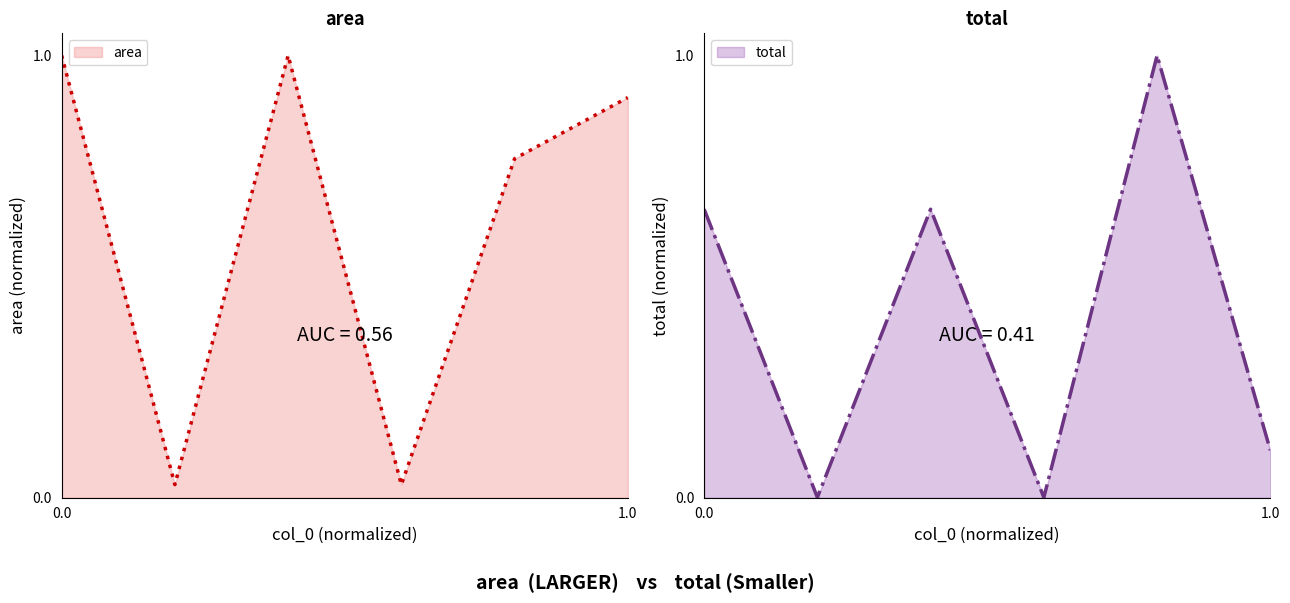

What are all the series names shown in the legend?

area, total